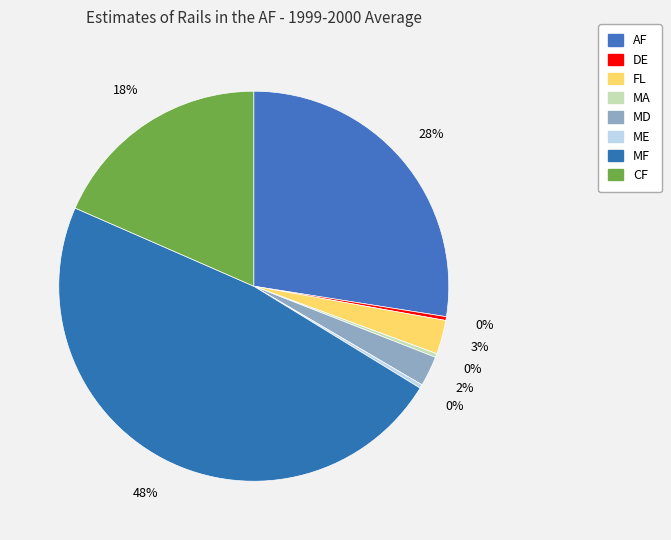

How many segments does this pie chart have?

8